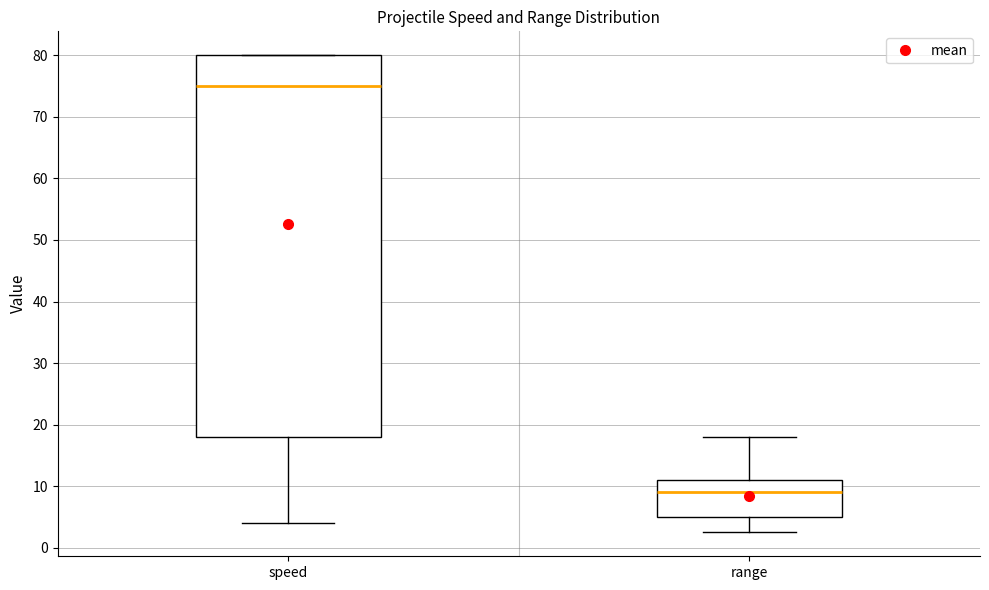

Reading left to right, read every box against the y-axis: the position of its median line, the range the box covers, and the ends of its whiskers. The values are not printed on the chart, so give them approximately, as read against the axis.

speed: median 75, box 18 to 80, whiskers 4 to 80
range: median 9, box 5 to 11, whiskers 3 to 18